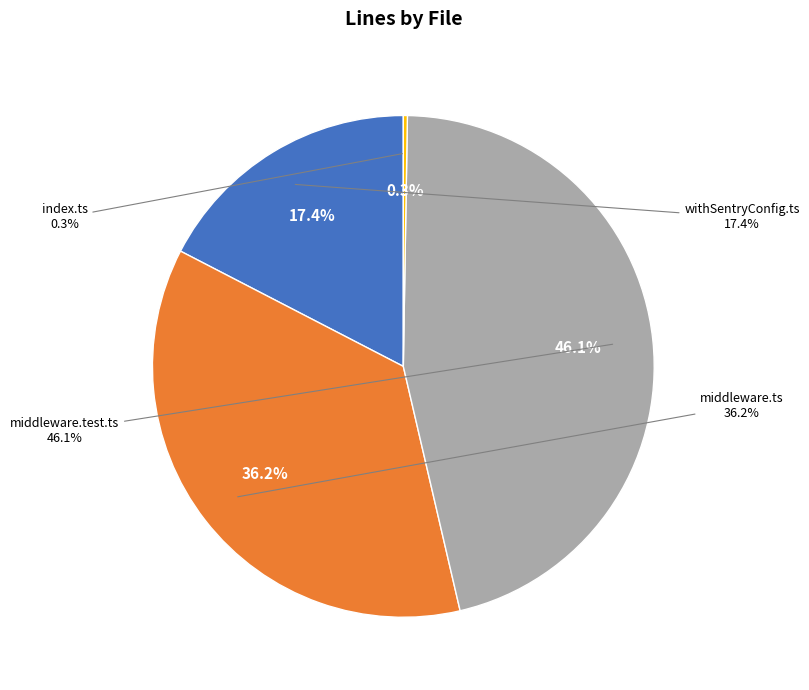

Which slice is the smallest?

packages/nextjs/src/config/index.ts